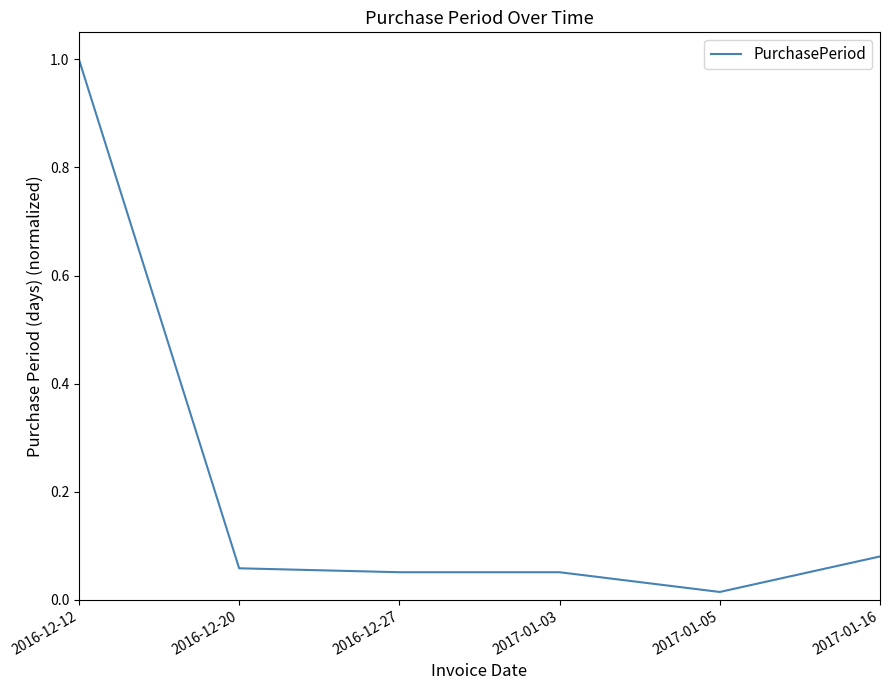

At which category does the chart reach its peak across all series?

2016-12-12